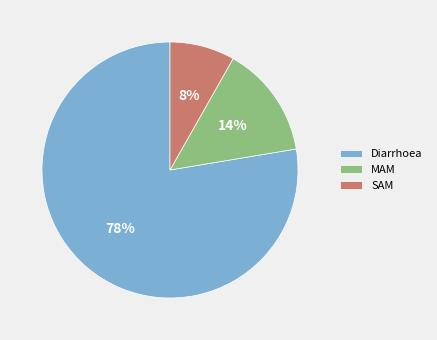

Between SAM and Diarrhoea, which is larger?

Diarrhoea